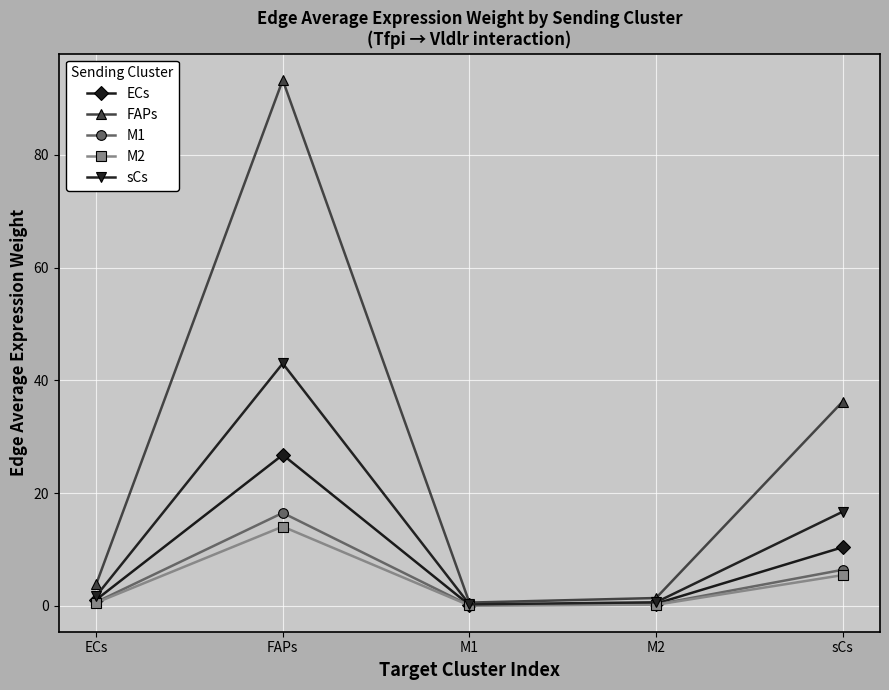

Which series has the largest range (max minus min)?

FAPs